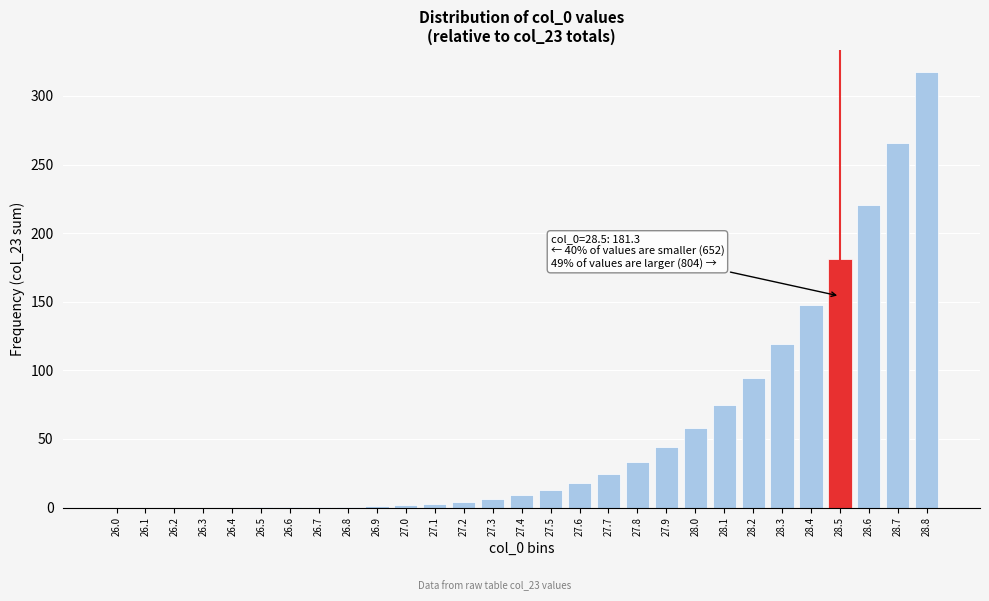

The value at 28.8 is 317.6. True or false?

True